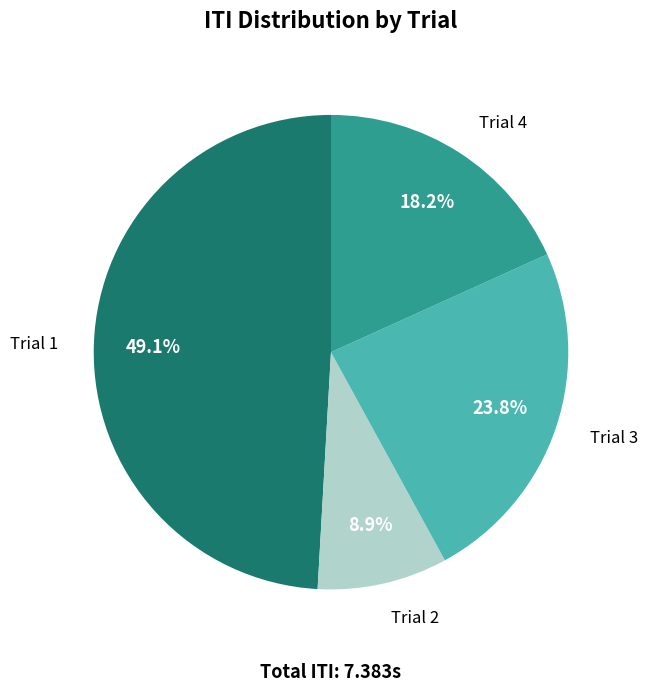

Count the number of slices in the pie.

4